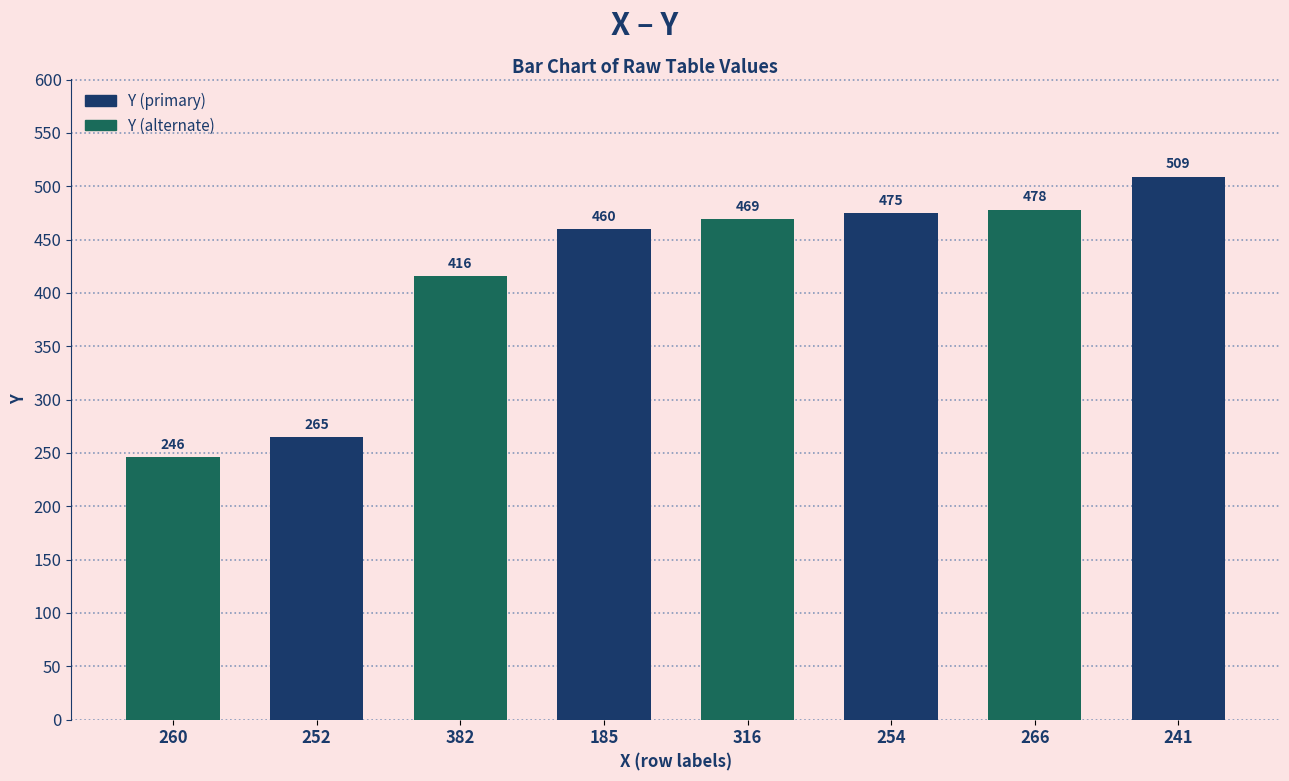

How many distinct data groups are displayed?

1